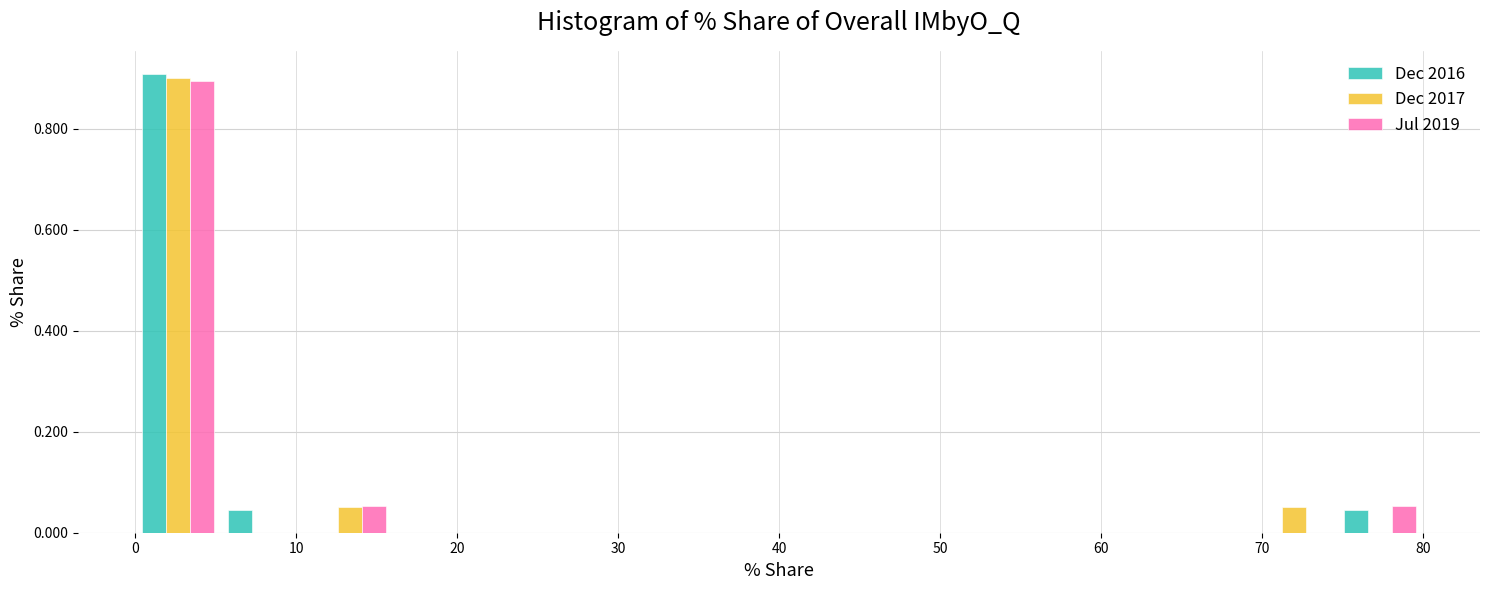

What is the height of the Dec 2016 bar covering 0 to 5 on the x-axis? Neither the bar edges nor the heights are printed on the chart, so give them approximately, as read against the axes.

0.90